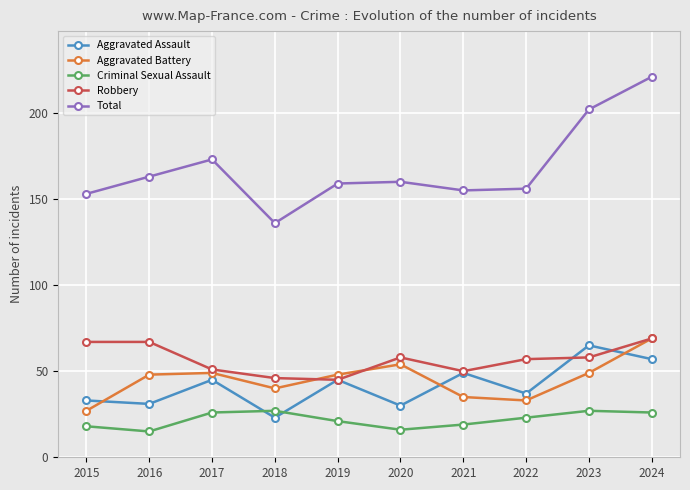

Reading right to left, transcribe all the data shown in this chart.

Aggravated Assault: 2024=57	2023=65	2022=37	2021=49	2020=30	2019=45	2018=23	2017=45	2016=31	2015=33
Aggravated Battery: 2024=69	2023=49	2022=33	2021=35	2020=54	2019=48	2018=40	2017=49	2016=48	2015=27
Criminal Sexual Assault: 2024=26	2023=27	2022=23	2021=19	2020=16	2019=21	2018=27	2017=26	2016=15	2015=18
Robbery: 2024=69	2023=58	2022=57	2021=50	2020=58	2019=45	2018=46	2017=51	2016=67	2015=67
Total: 2024=221	2023=202	2022=156	2021=155	2020=160	2019=159	2018=136	2017=173	2016=163	2015=153